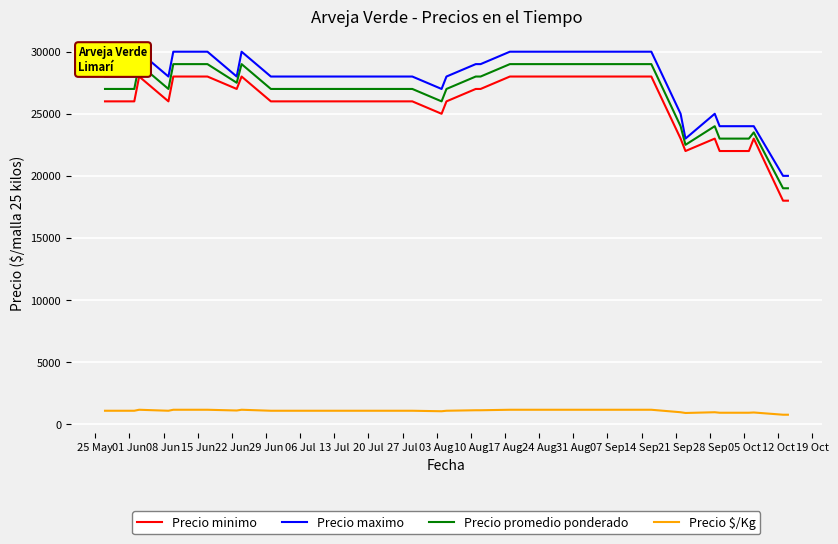

Which series has the largest total across all categories?

Precio maximo